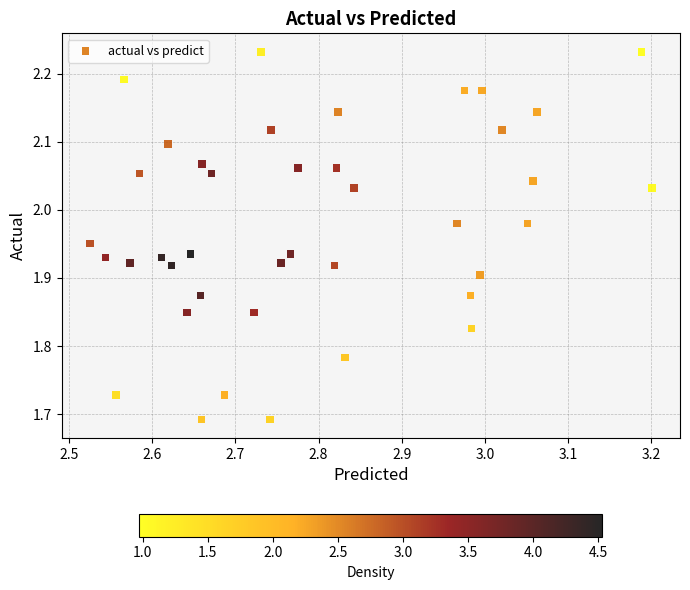

What is the range of Y values (max minus min)?

0.5